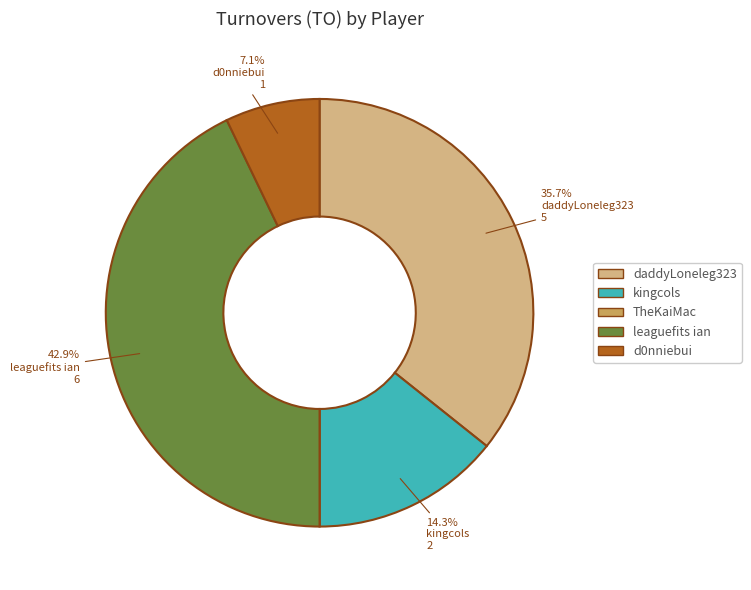

How much of the chart is everything except kingcols?

85.7%